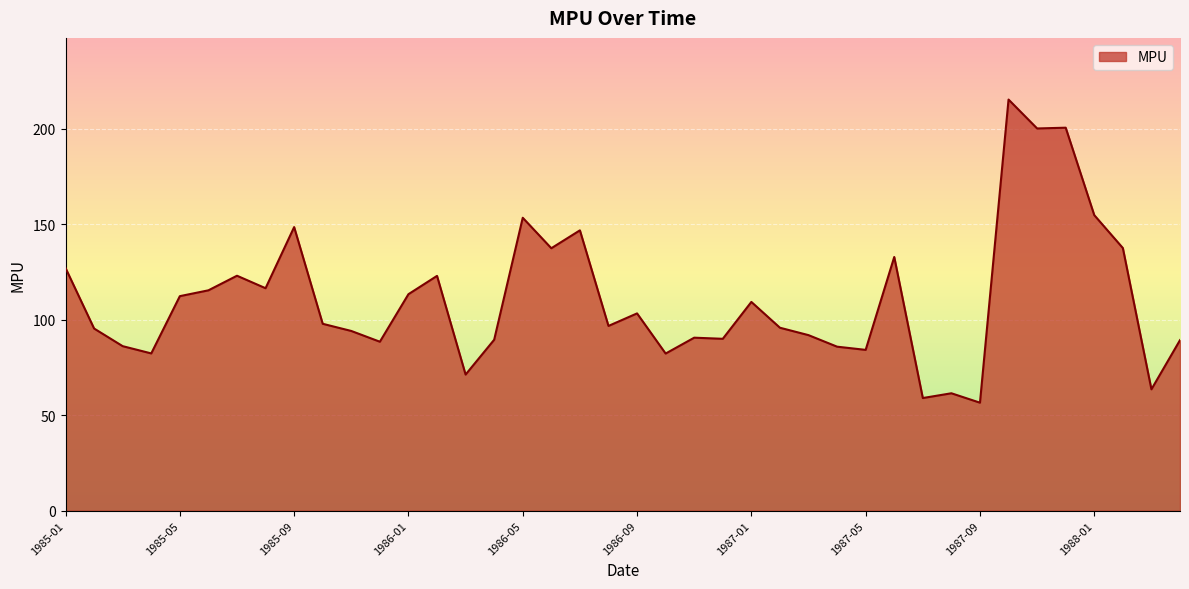

What is the maximum value shown in the chart?

215.2